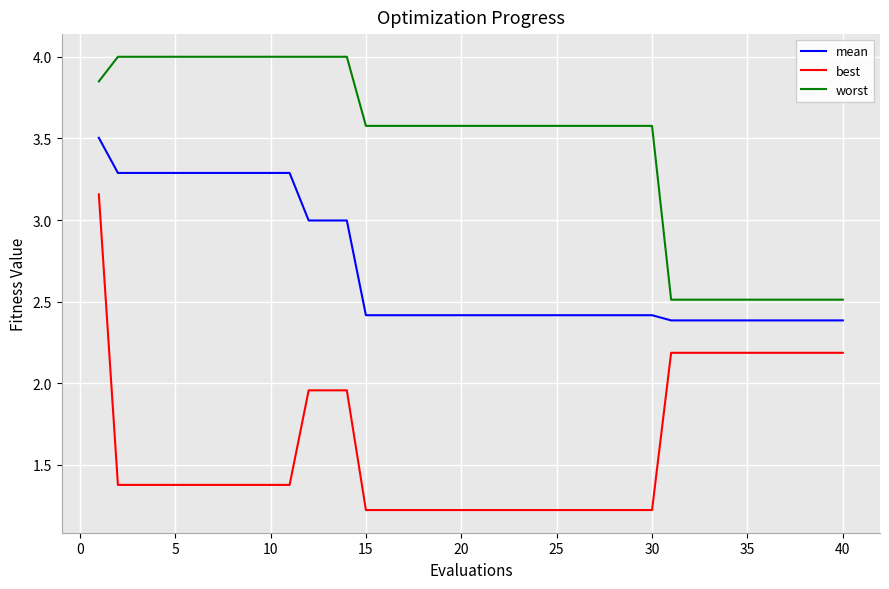

Which series has the largest total across all categories?

worst